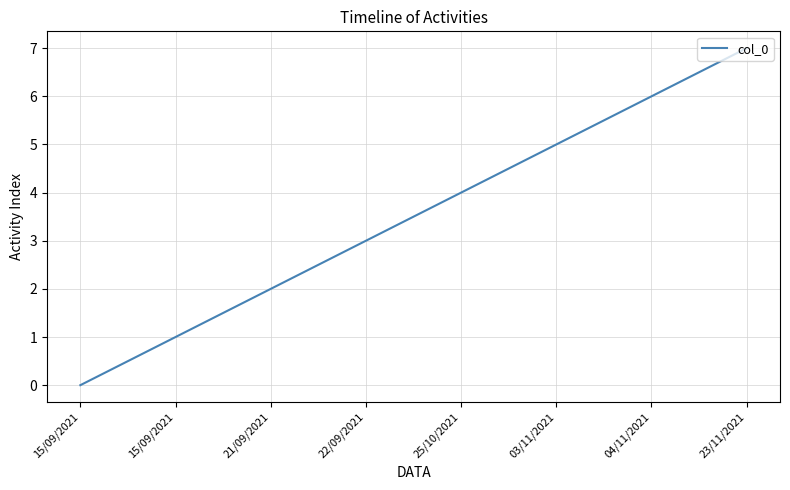

List the labels in order of value, smallest first.

15/09/2021, 15/09/2021, 21/09/2021, 22/09/2021, 25/10/2021, 03/11/2021, 04/11/2021, 23/11/2021